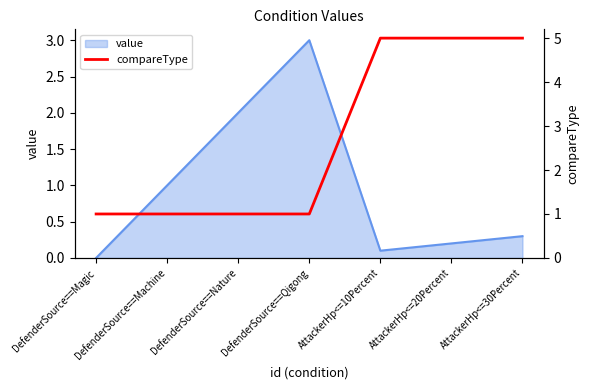

True or false: there are more than 2 points higher than both neighbors.

False